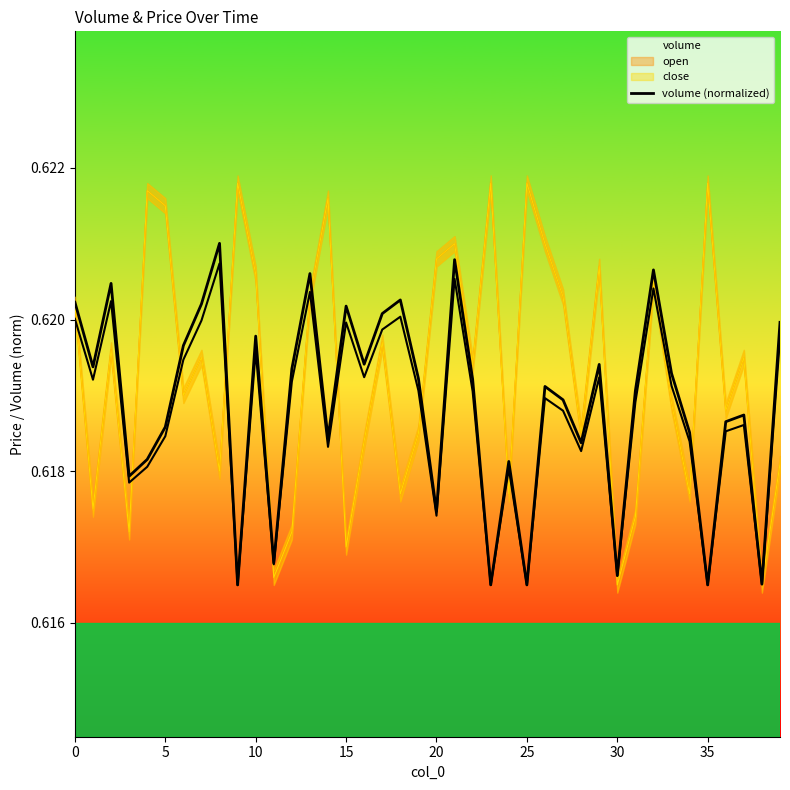

Is it true that the value at 38 is 0.6?

True